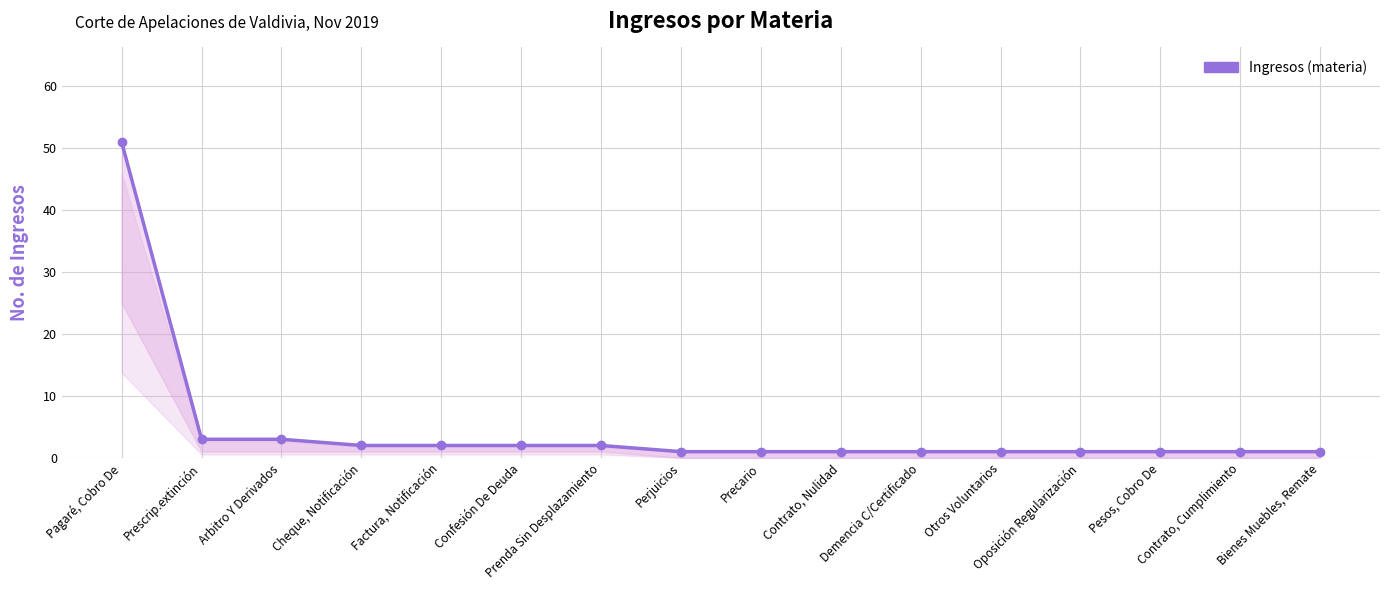

List the labels in order of value, smallest first.

Perjuicios, Precario, Contrato, Nulidad, Demencia C/Certificado, Otros Voluntarios, Oposición Regularización, Pesos, Cobro De, Contrato, Cumplimiento, Bienes Muebles, Remate, Cheque, Notificación, Factura, Notificación, Confesión De Deuda, Prenda Sin Desplazamiento, Prescrip.extinción, Arbitro Y Derivados, Pagaré, Cobro De